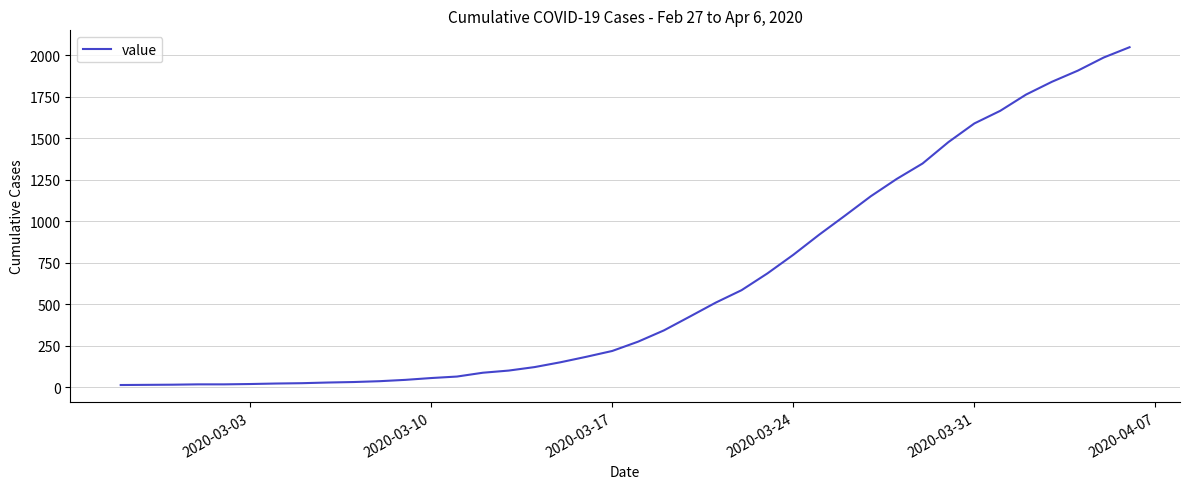

What is the difference between the maximum and minimum values?

2034